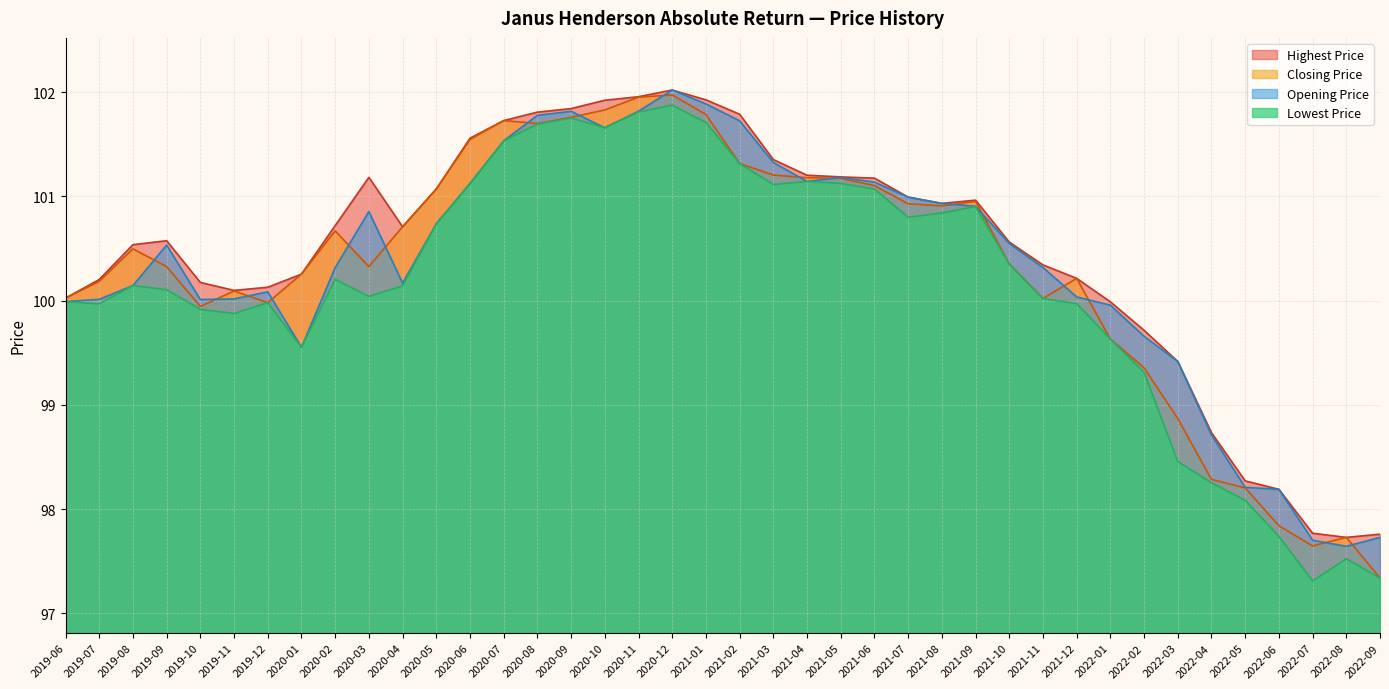

Read the Opening Price value at 2019-07.

100.0